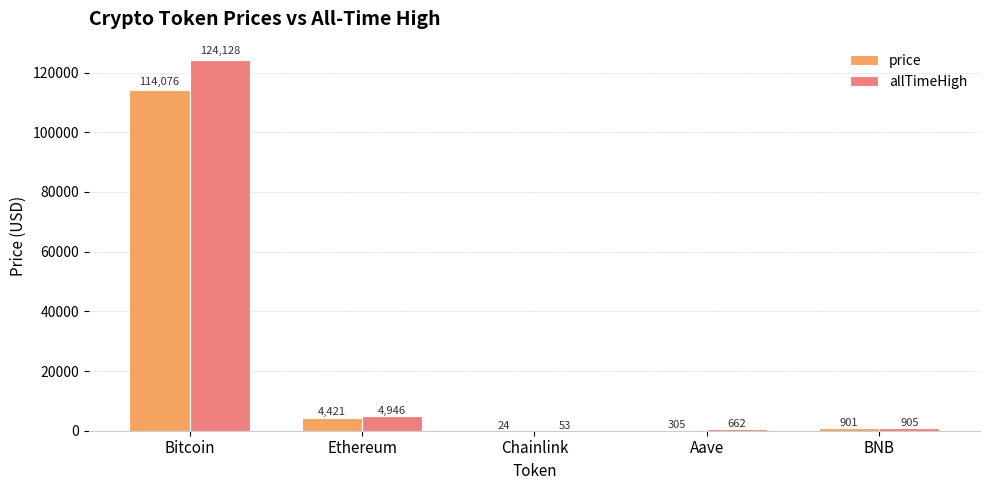

The value of price at Aave is 304.8. True or false?

True